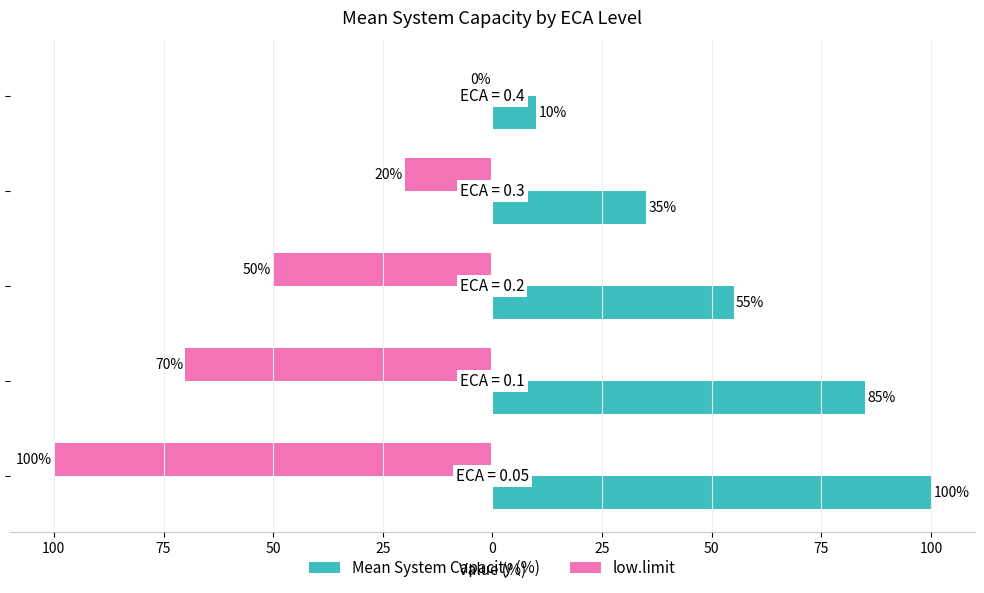

What is the lowest value of the Mean System Capacity (%) series?

10